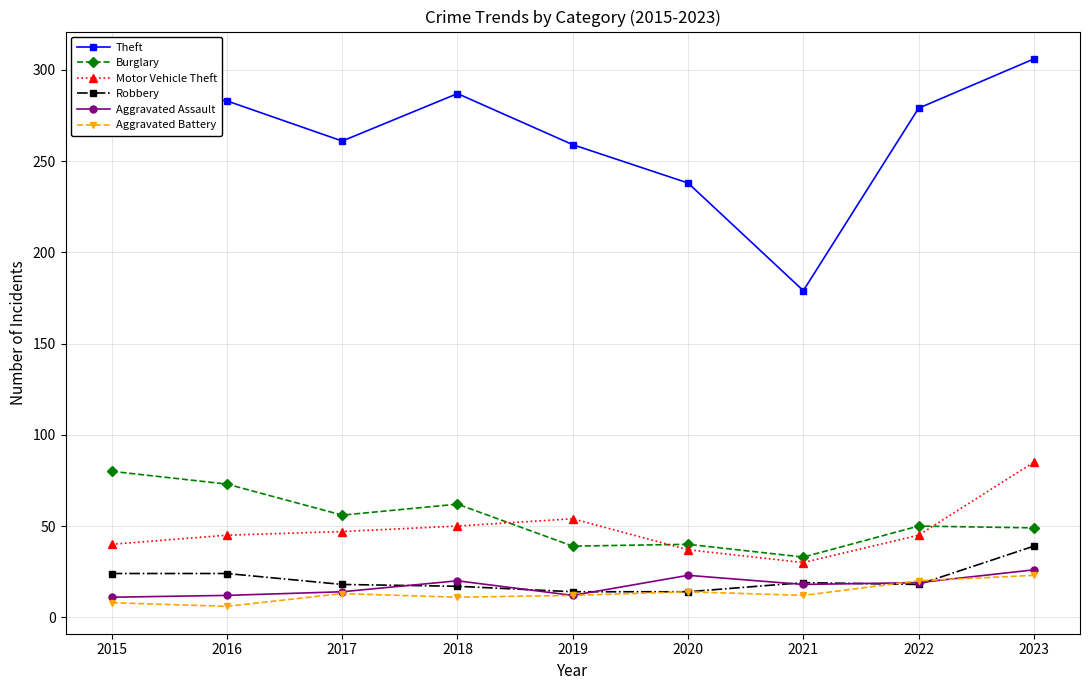

In Motor Vehicle Theft, how many points are higher than both neighbors (excluding endpoints)?

1